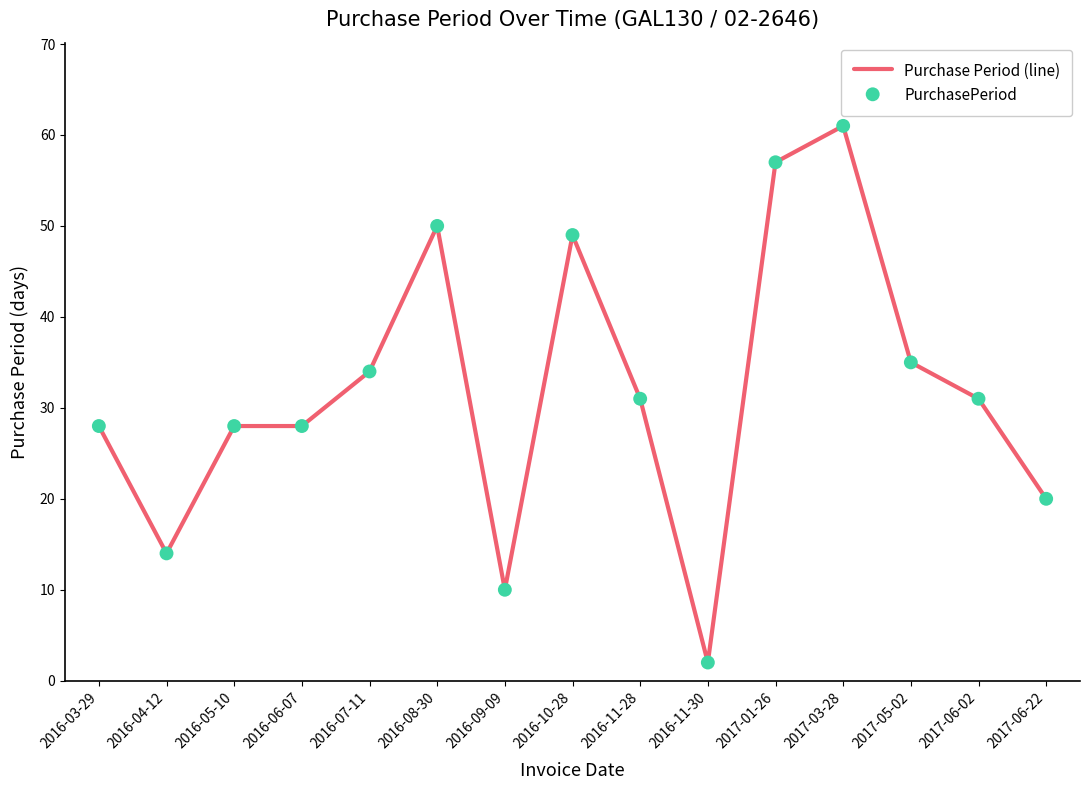

What is the difference between the maximum and minimum values?

59